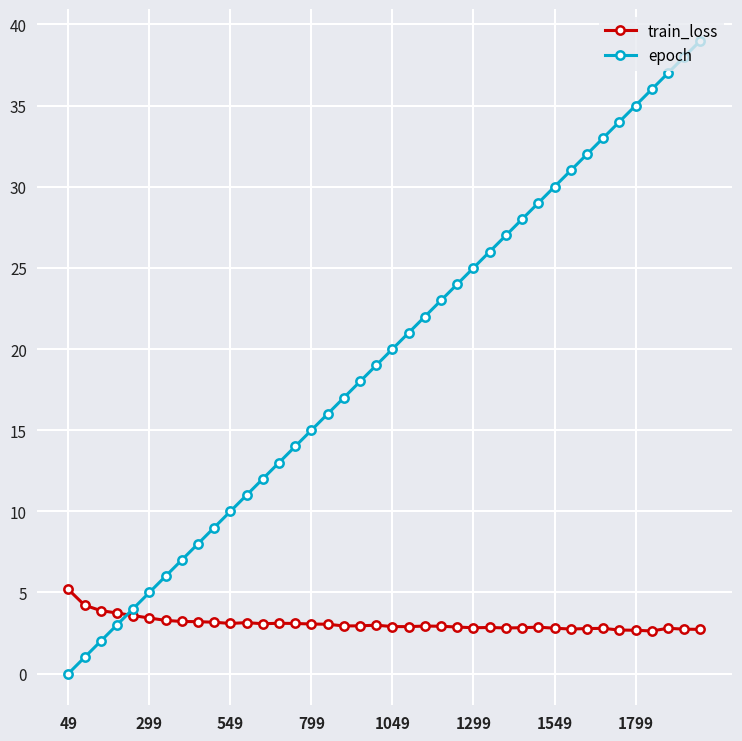

List the series in order of their overall mean, highest first.

epoch, train_loss